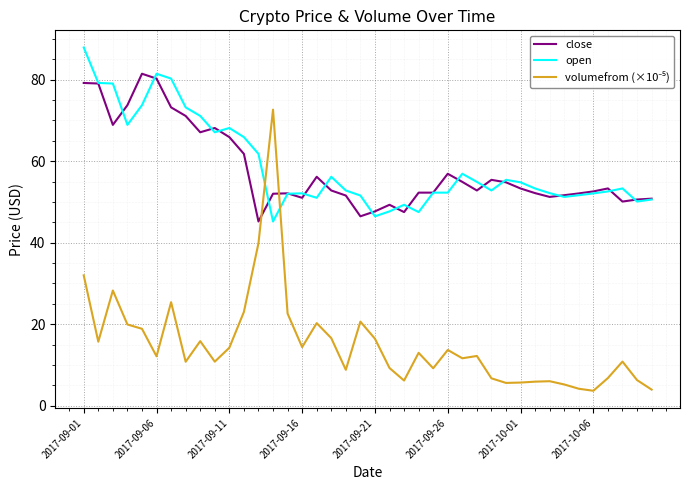

What is the minimum value for close?

45.2